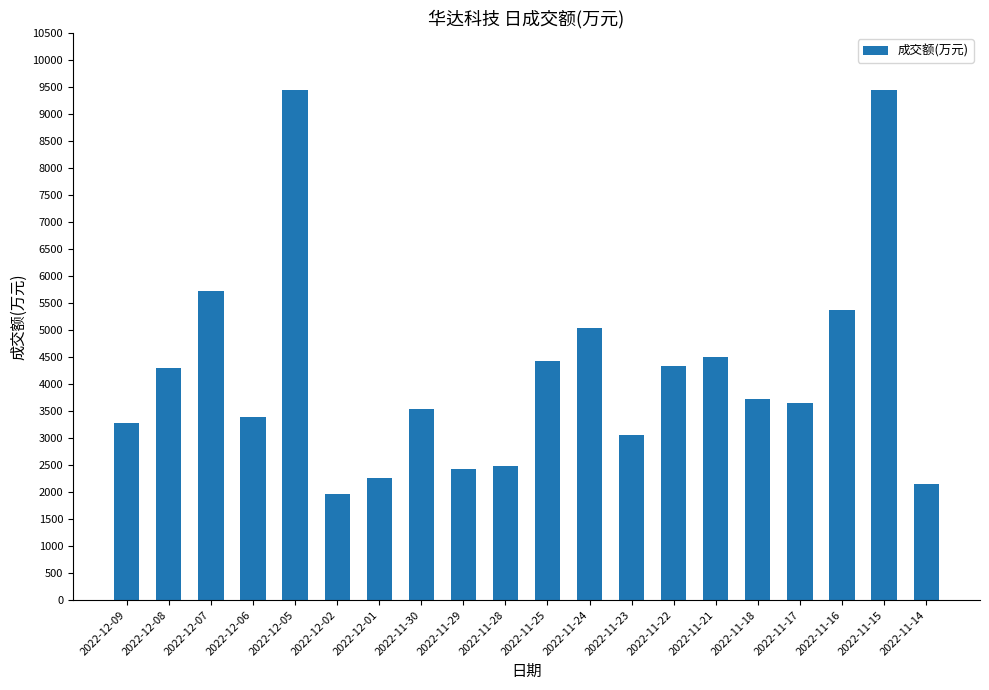

What is the change in value from 2022-11-29 to 2022-11-16?

+2945